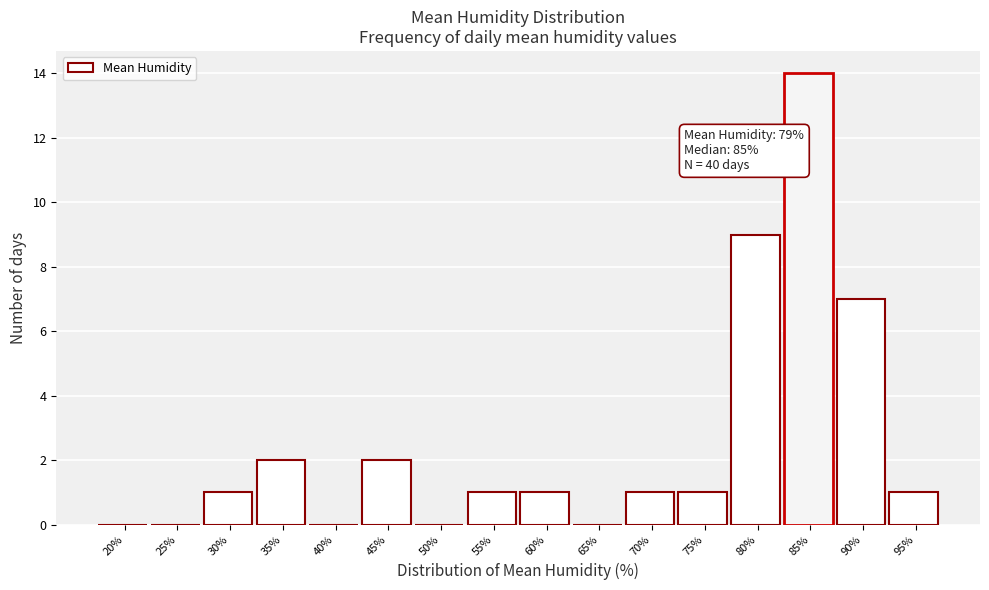

Reading right to left, what are all the values shown in this chart?

95%=1	90%=7	85%=14	80%=9	75%=1	70%=1	65%=0	60%=1	55%=1	50%=0	45%=2	40%=0	35%=2	30%=1	25%=0	20%=0